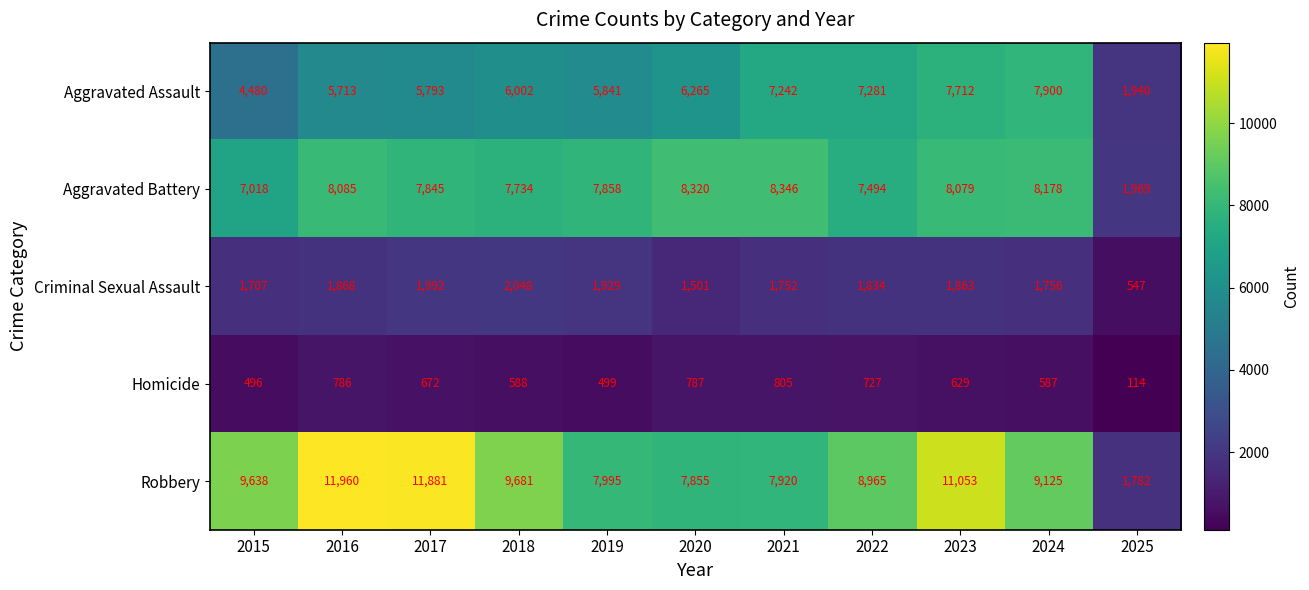

Is the value of Robbery at 2020 greater than the value of Aggravated Battery at 2023?

No